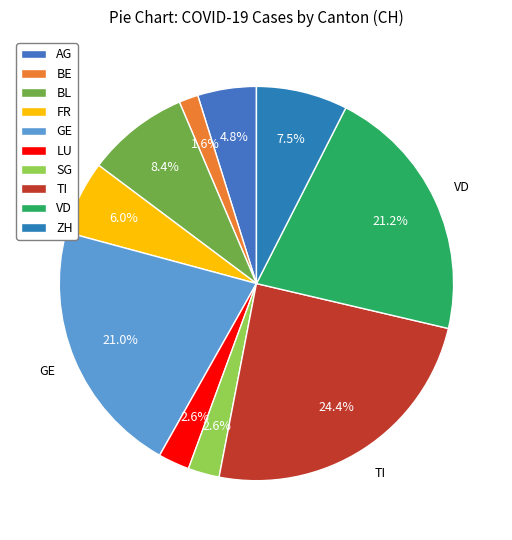

How many slices are in this pie chart?

10